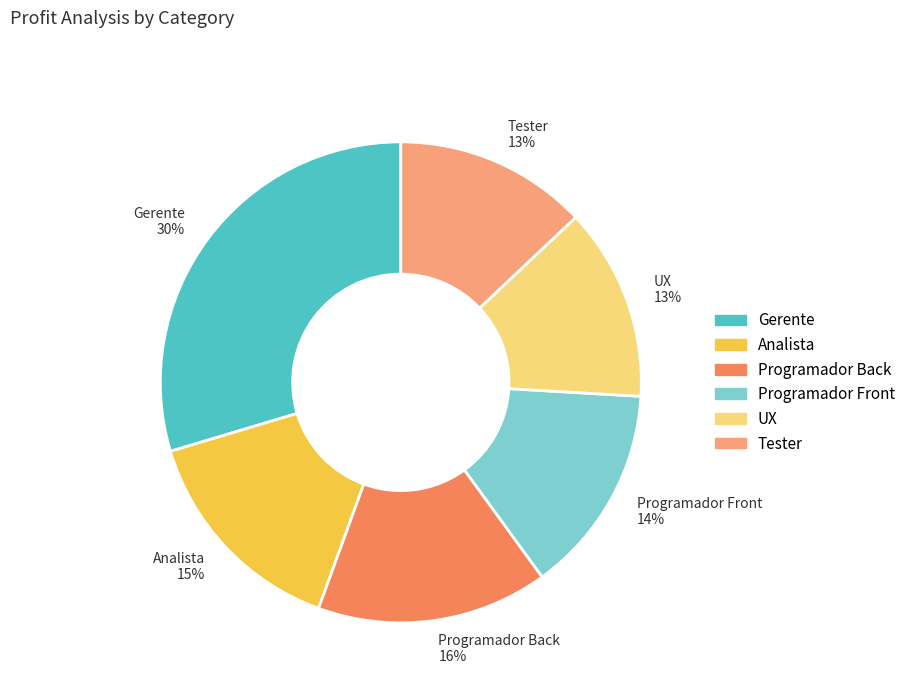

Is the sum of Programador Front and Analista greater than half?

No